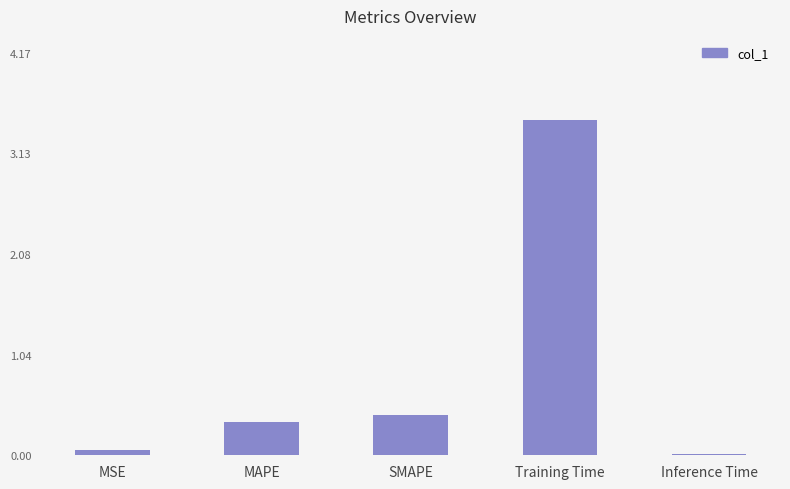

Which category has the highest value across all series?

Training Time